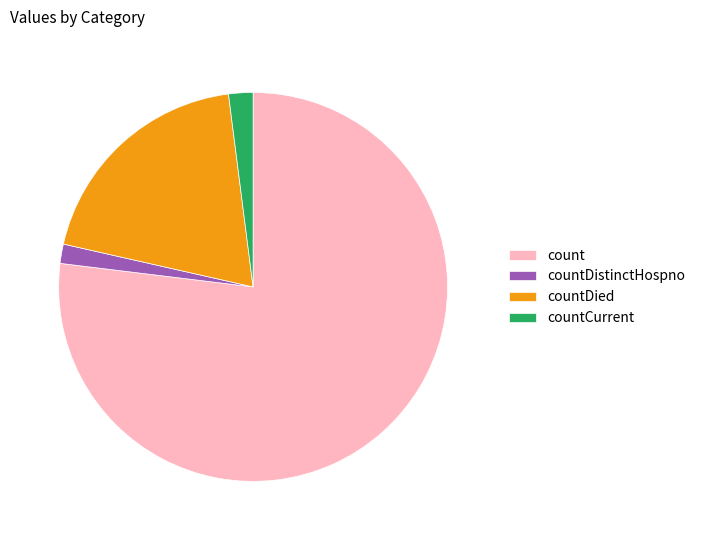

Is the sum of countDistinctHospno and countDied greater than half?

No